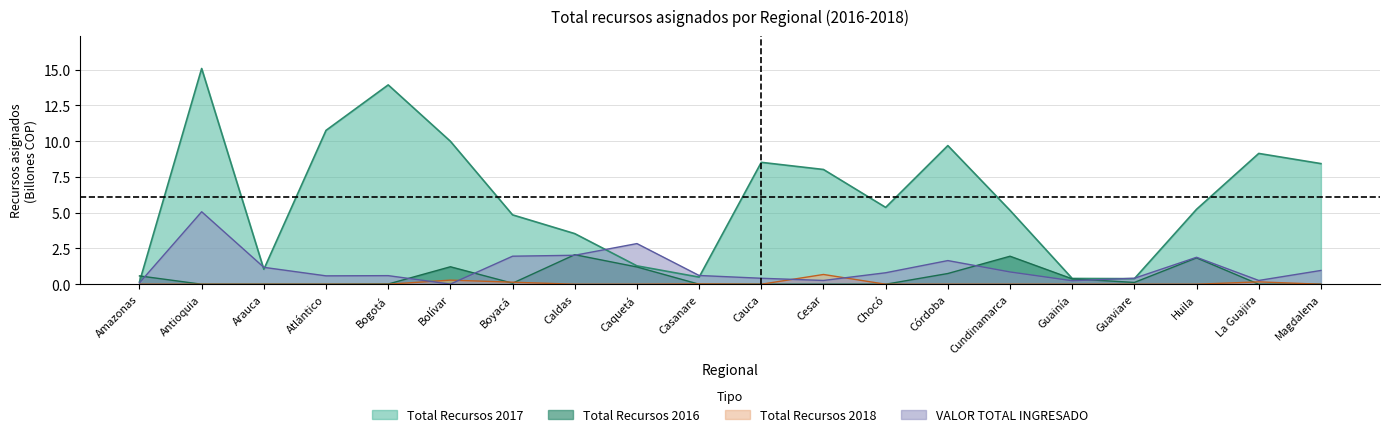

After their last crossing, which series has the higher values: Total Recursos 2016 or Total Recursos 2017?

Total Recursos 2017